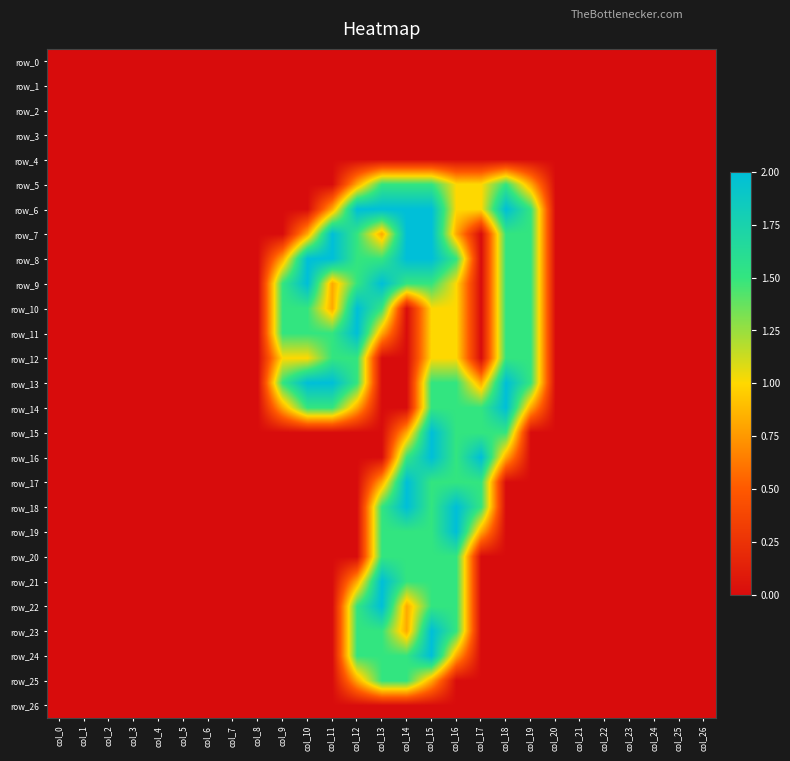

Is it true that row_17 equals 0.5 at col_16?

False